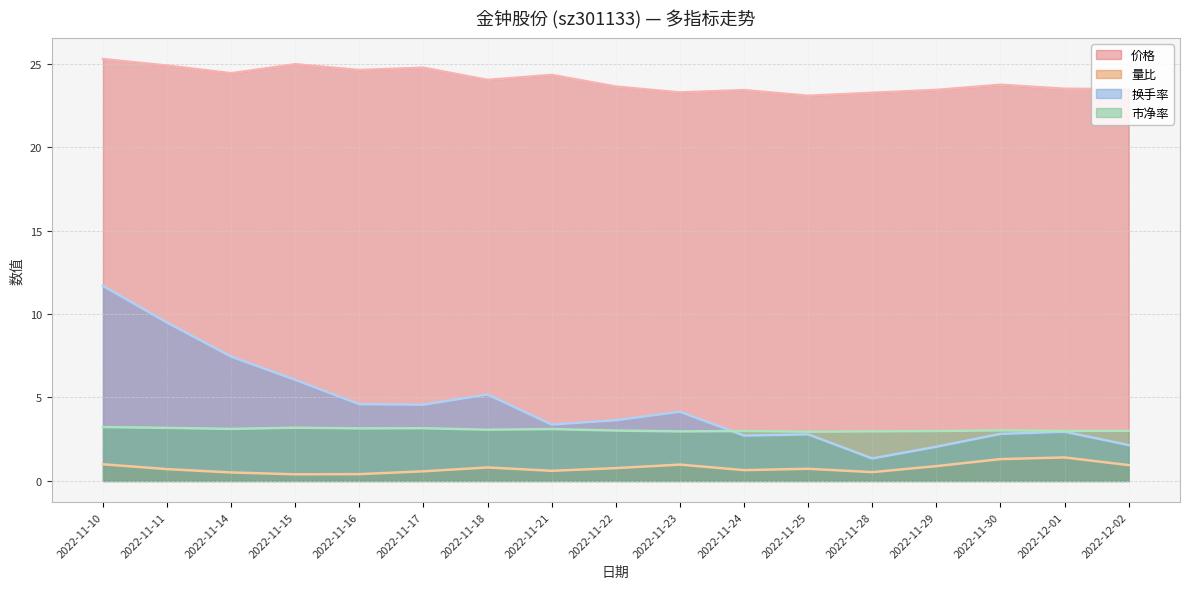

Which series has the widest spread of values?

换手率